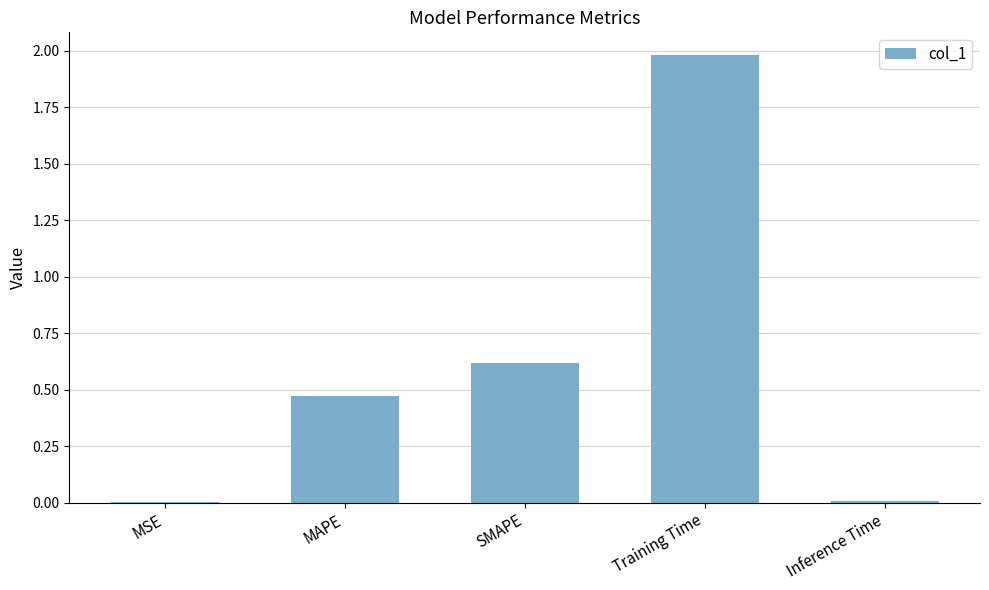

What is the average value?

0.6